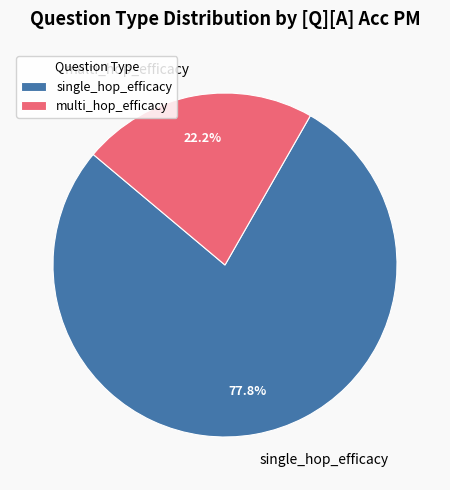

To the nearest percent, what percentage of the pie is single_hop_efficacy?

78%